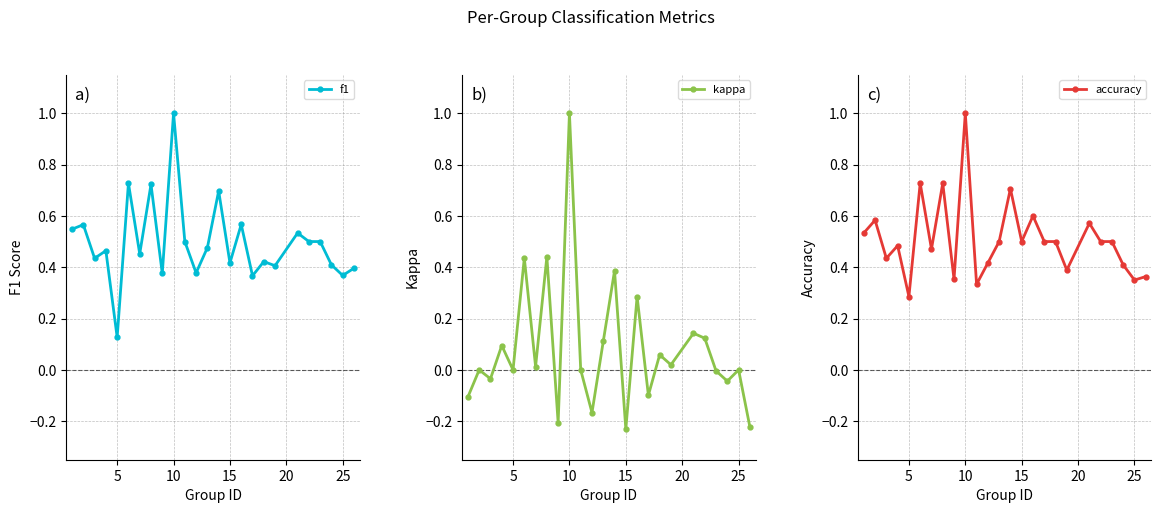

What is the highest value of the kappa series?

1.0